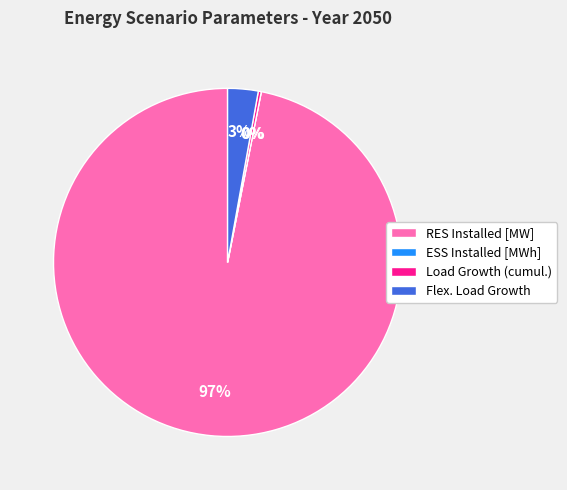

To the nearest percent, what is the difference between the RES Installed [MW] and Flex. Load Growth slice percentages?

94%